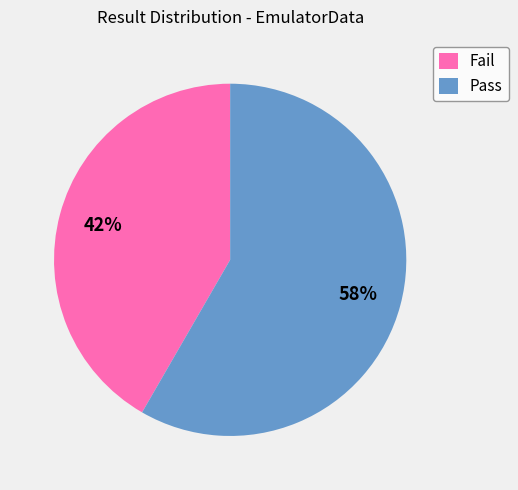

Which has a higher value, Pass or Fail?

Pass